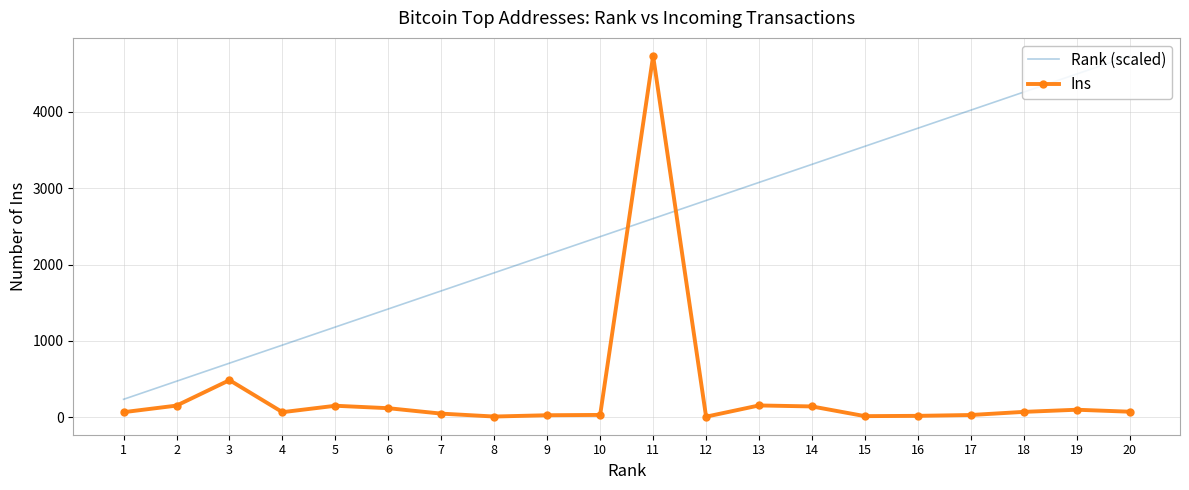

Which series has the widest spread of values?

Ins